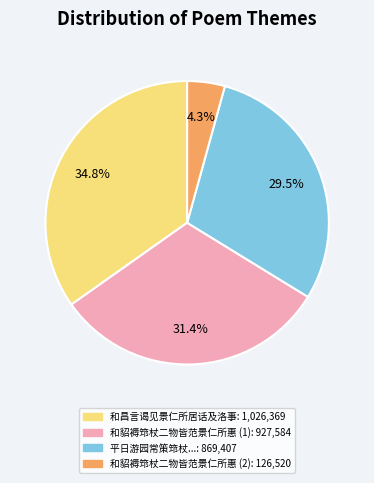

How many slices are in this pie chart?

4